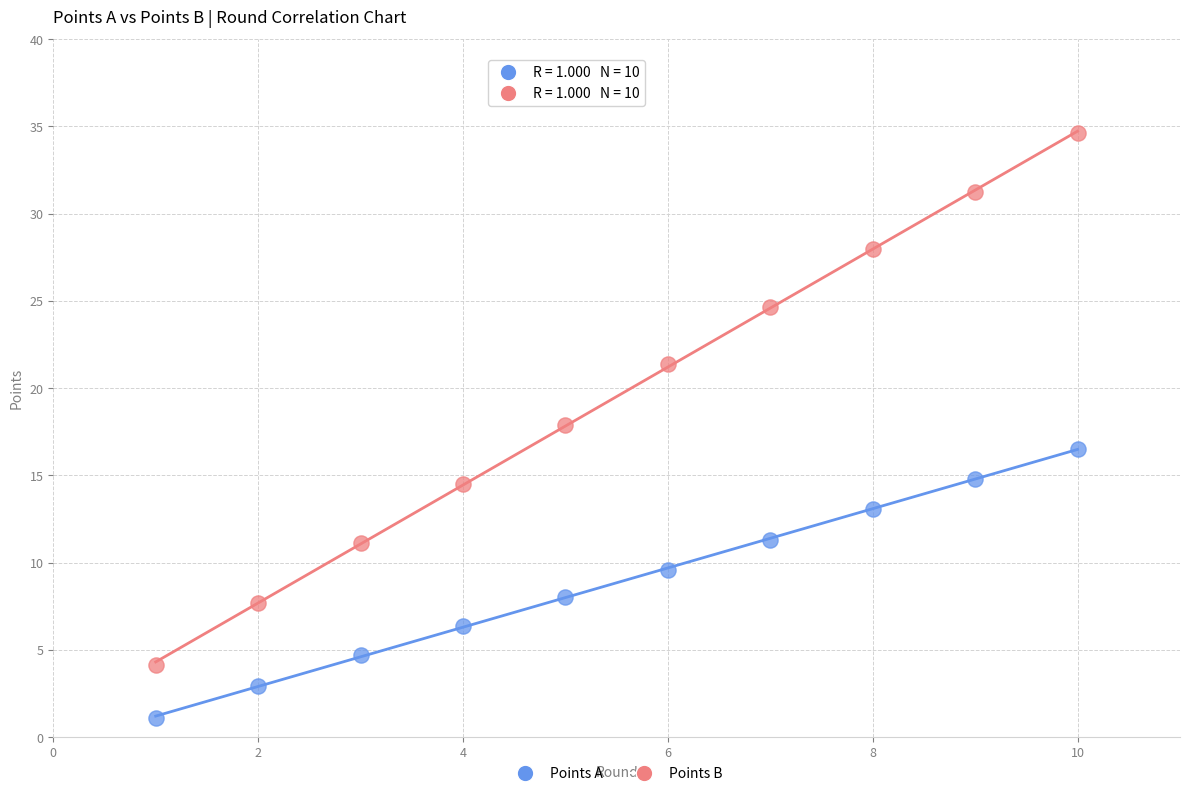

Which series contains the lowest Y value?

Points A